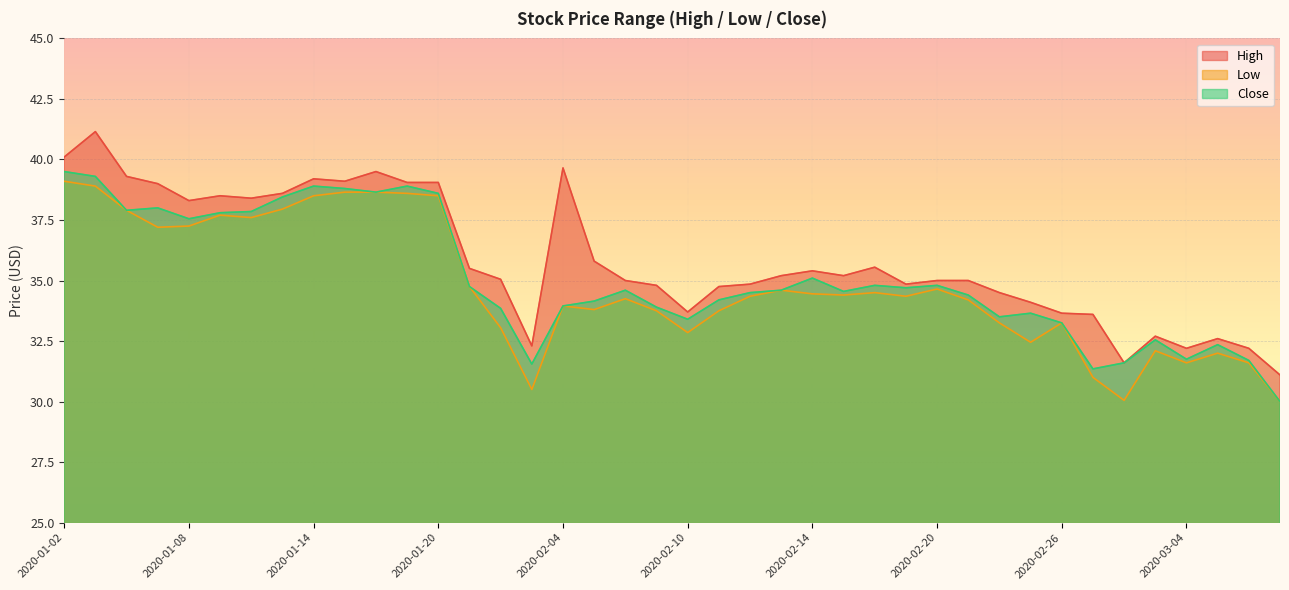

Between 2020-02-07 and 2020-01-31, which is larger?

2020-01-31